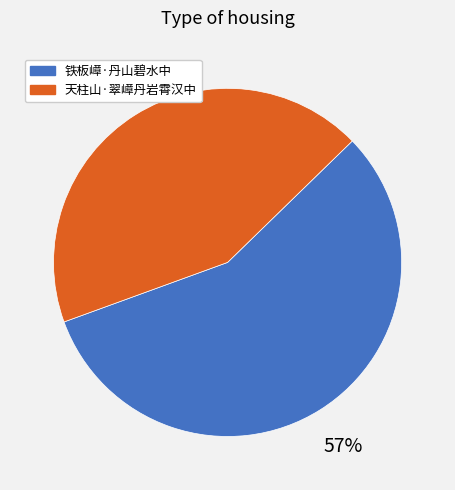

Is 天柱山·翠嶂丹岩霄汉中 the majority of the pie?

No